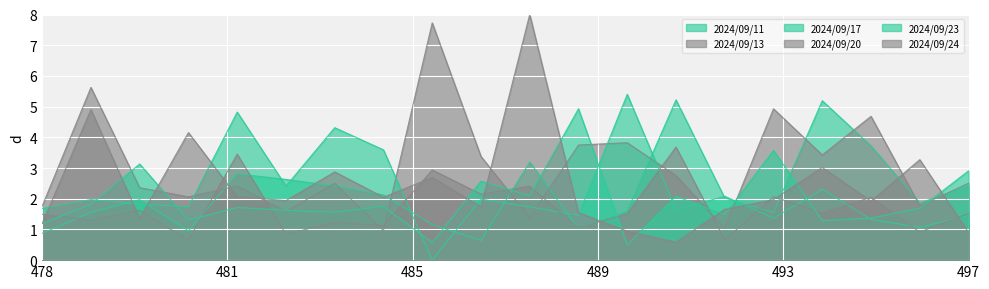

Between 480 and 496, which is larger?

480